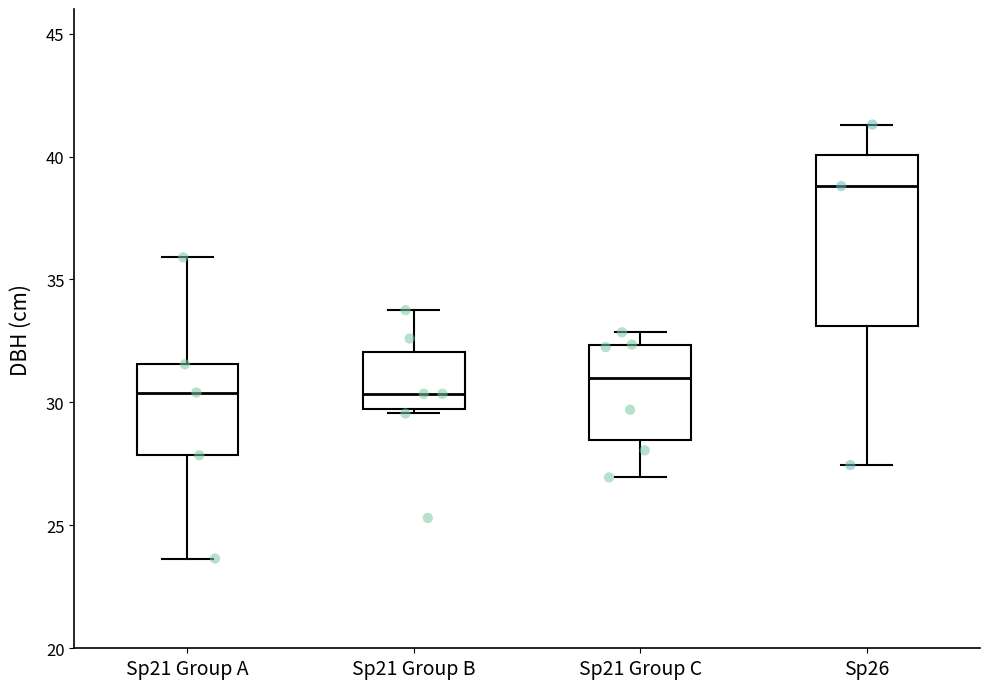

Reading left to right, transcribe this box plot: for each box, give where its median line is, the range the box spans, and where its two whiskers end, as read against the y-axis. The values are not printed on the chart, so give them approximately, as read against the axis.

Sp21 Group A: median 30.5, box 28.0 to 31.5, whiskers 23.5 to 36.0
Sp21 Group B: median 30.5, box 30.0 to 32.0, whiskers 29.5 to 34.0
Sp21 Group C: median 31.0, box 28.5 to 32.5, whiskers 27.0 to 33.0
Sp26: median 39.0, box 33.0 to 40.0, whiskers 27.5 to 41.5